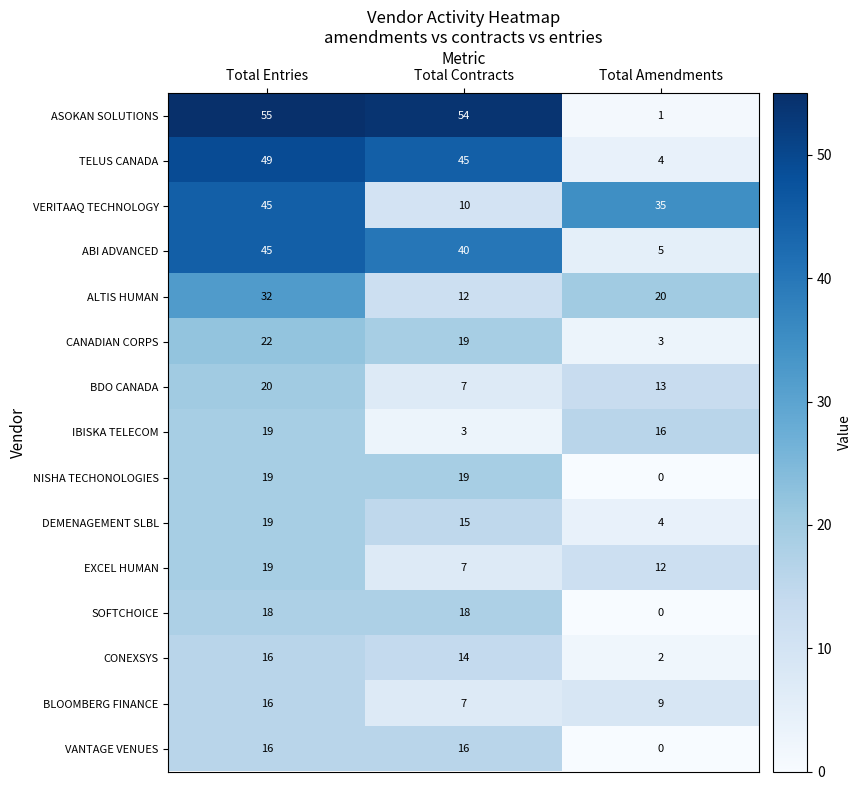

At how many categories does at least one series exceed 48?

2